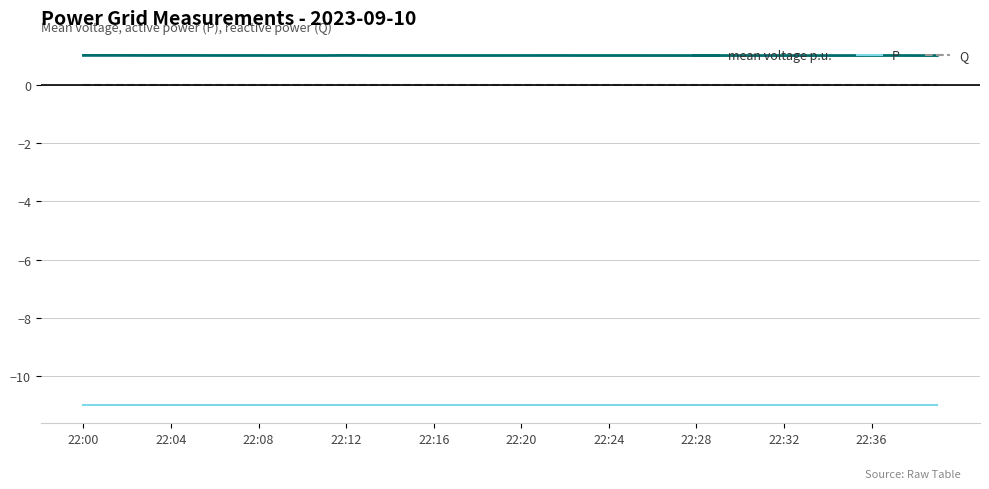

Which series has the largest range (max minus min)?

mean voltage p.u.